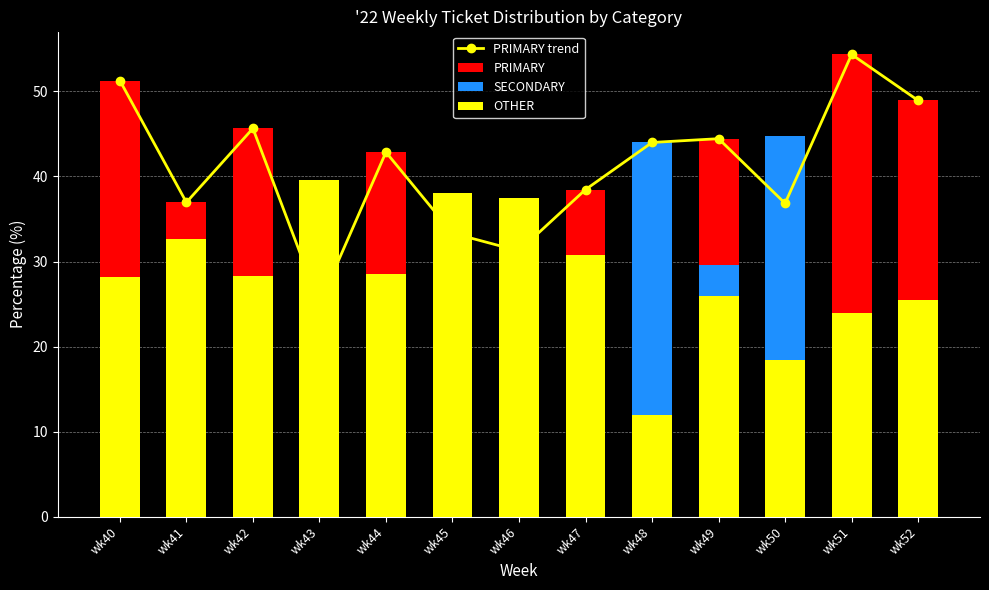

What is the value of the PRIMARY trend bar at the 13th from the left?

48.9